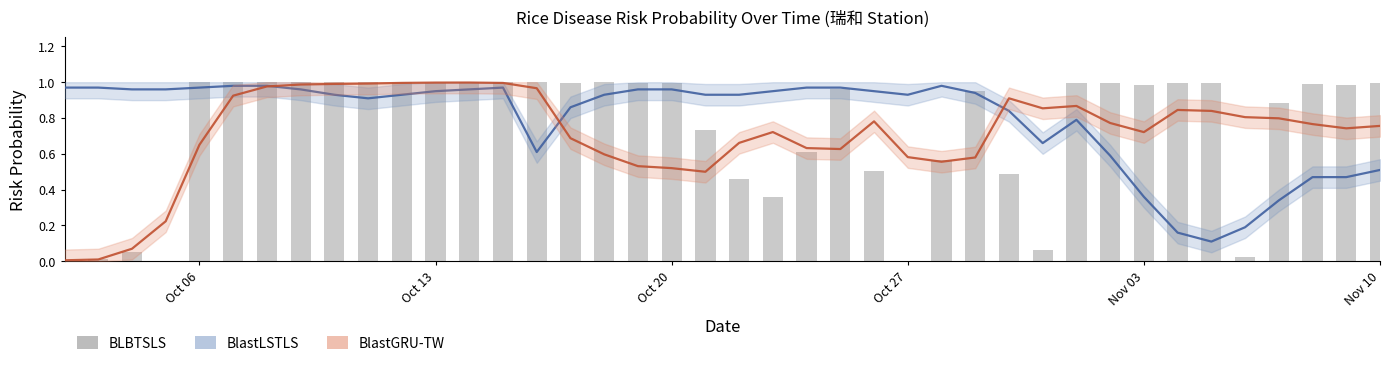

What is the difference between the maximum and minimum values?

1.0